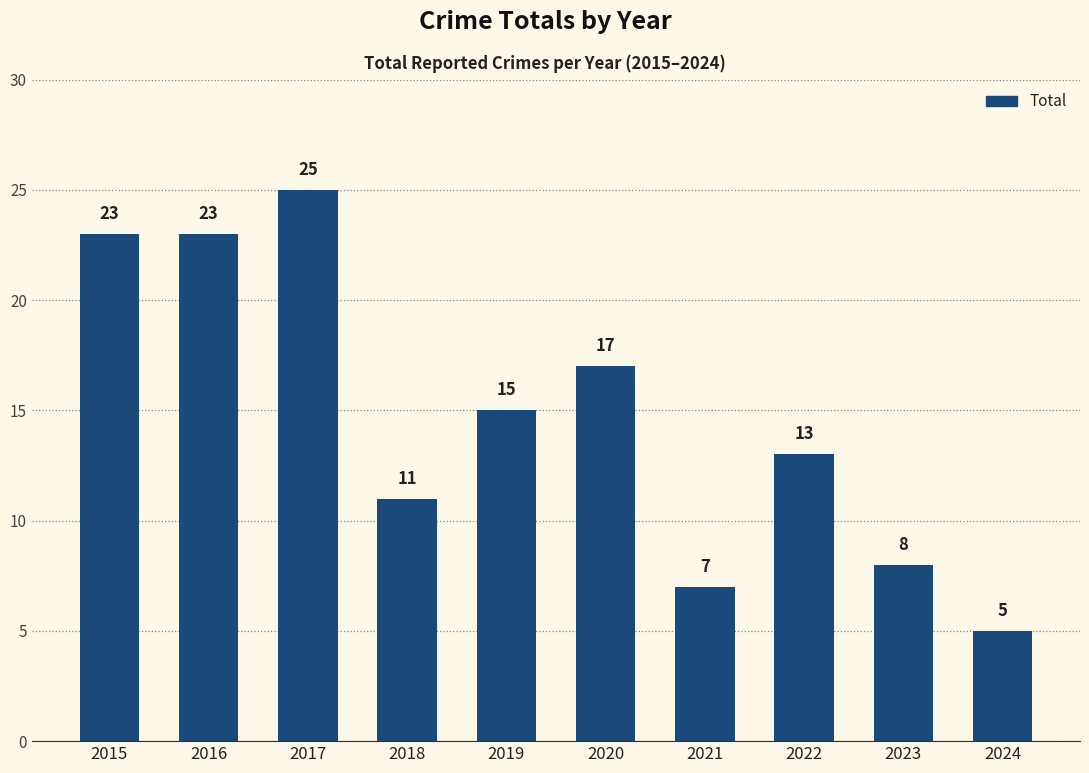

What is the minimum value shown in the chart?

5